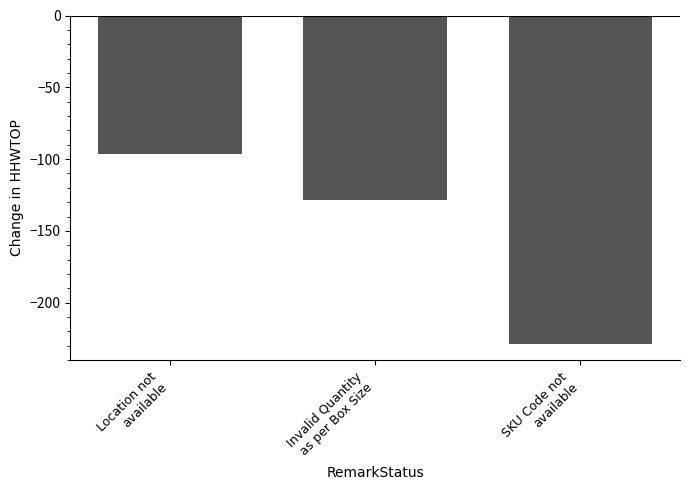

Which category has the lowest value across all series?

SKU Code not
available